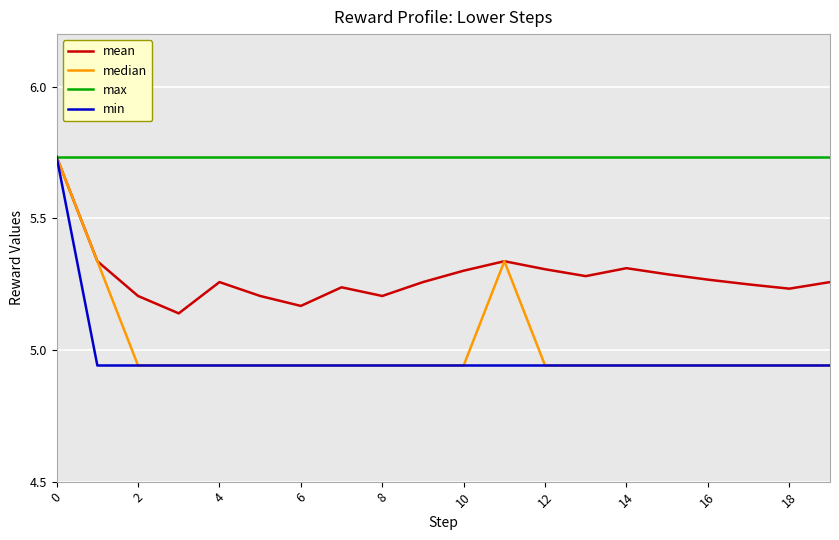

Which series has the largest total across all categories?

max